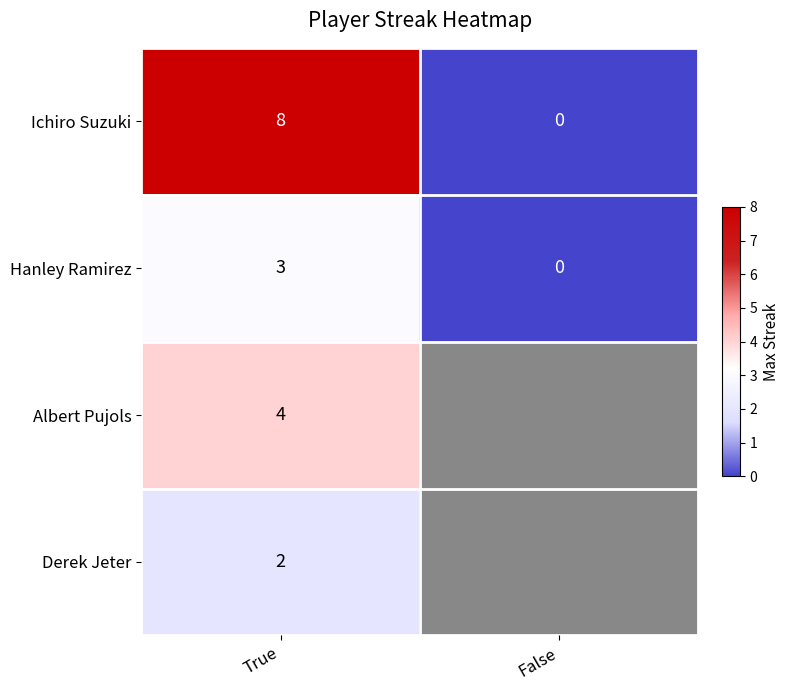

The Hanley Ramirez series shows 5 at True. True or false?

False